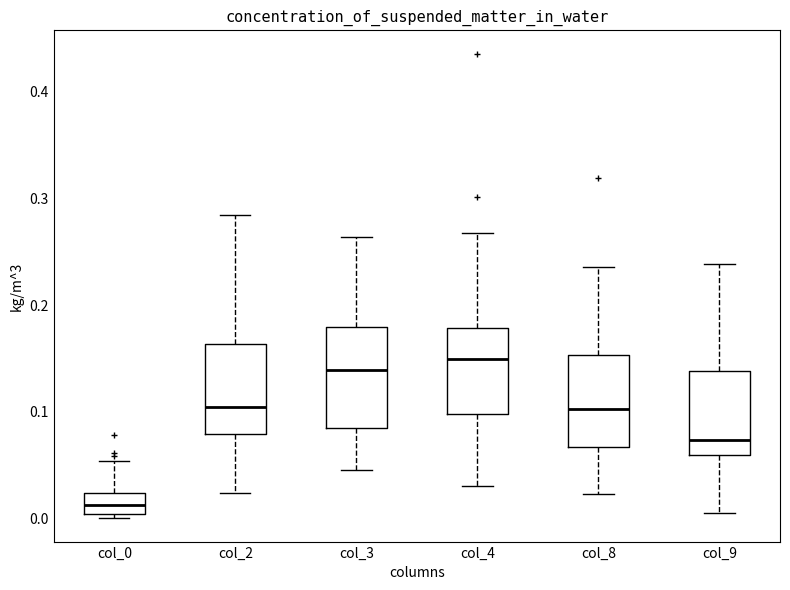

Where is the lower edge of the box for col_8 on the y-axis? The values are not printed on the chart, so give them approximately, as read against the axis.

0.07